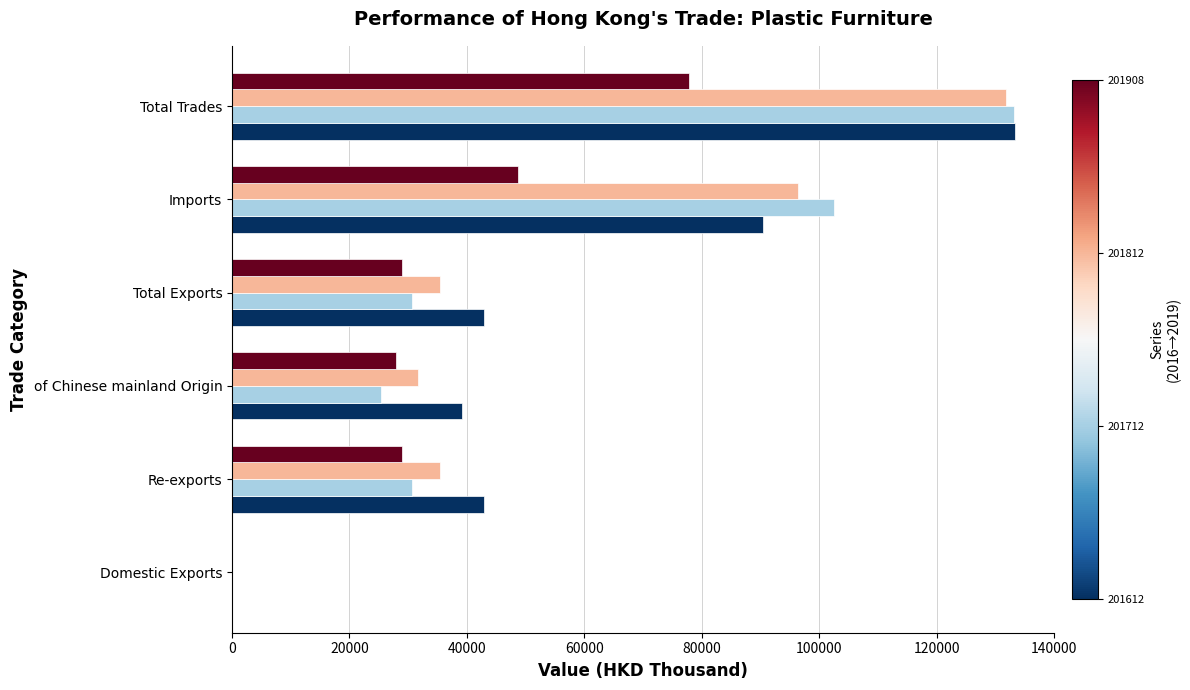

What is the total value across all series at of Chinese mainland Origin?

124185.3